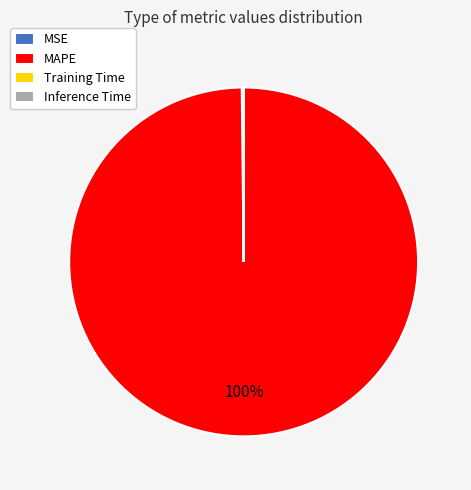

To the nearest percent, what is the difference between the largest and smallest slice percentages?

100%